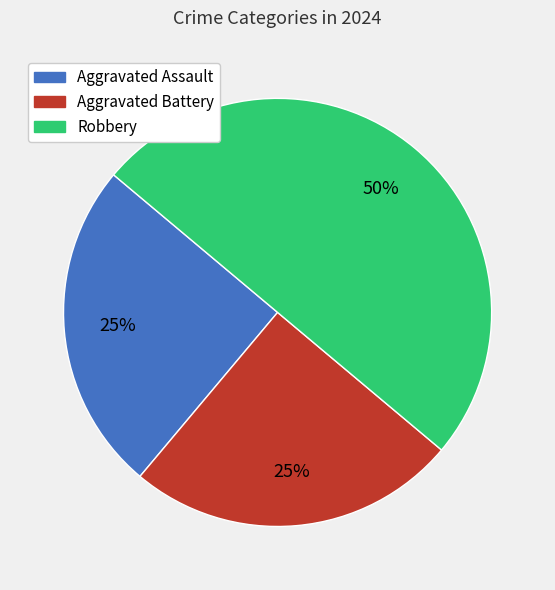

Combined, do Aggravated Battery and Robbery account for over 50%?

Yes